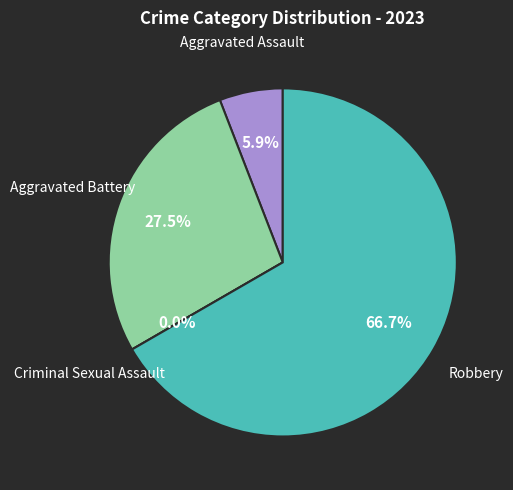

To the nearest percent, what is the difference between the Aggravated Battery and Aggravated Assault slice percentages?

22%